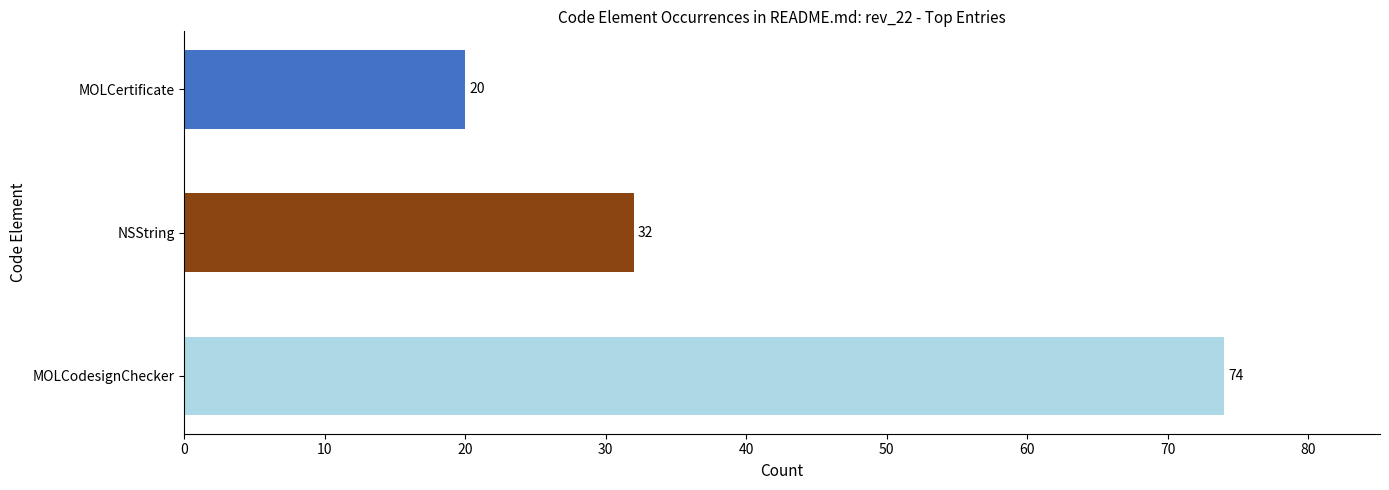

How many categories are shown in the chart?

3